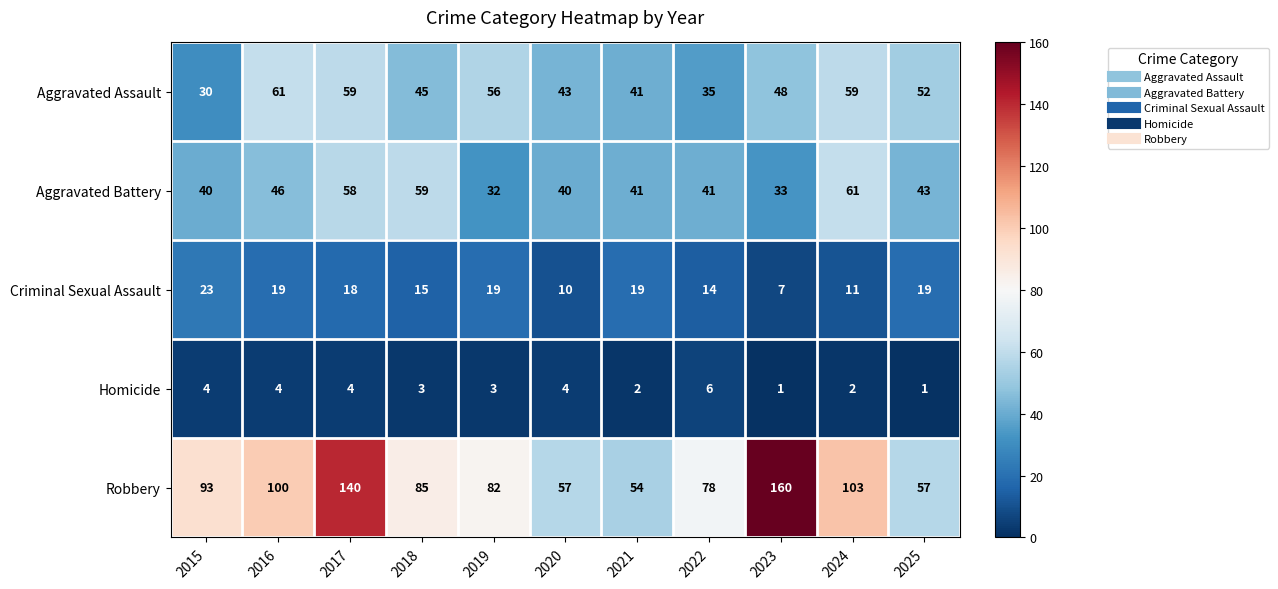

Which label corresponds to the largest value in the chart?

2023